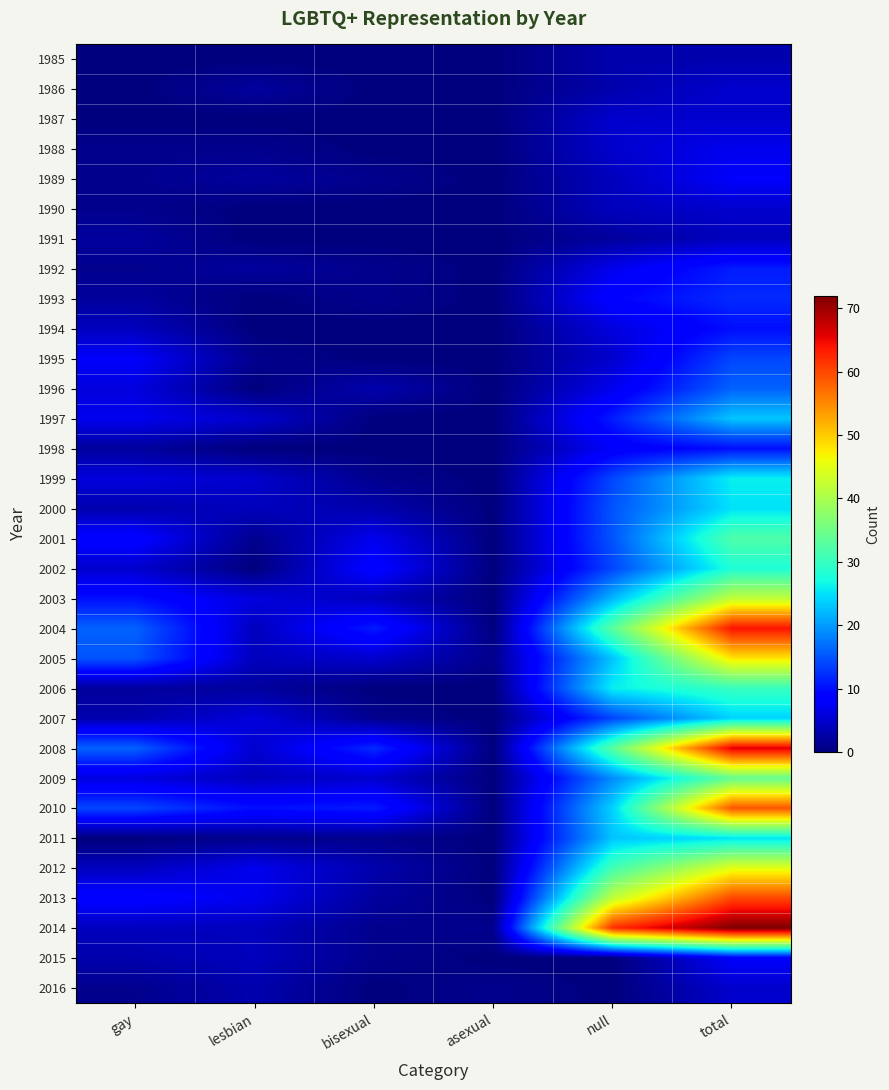

Which series has the largest total across all categories?

2014